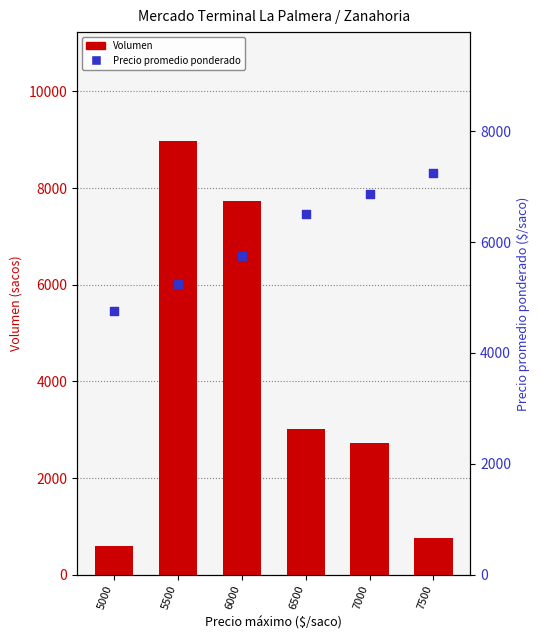

At how many categories does at least one series exceed 3097?

6